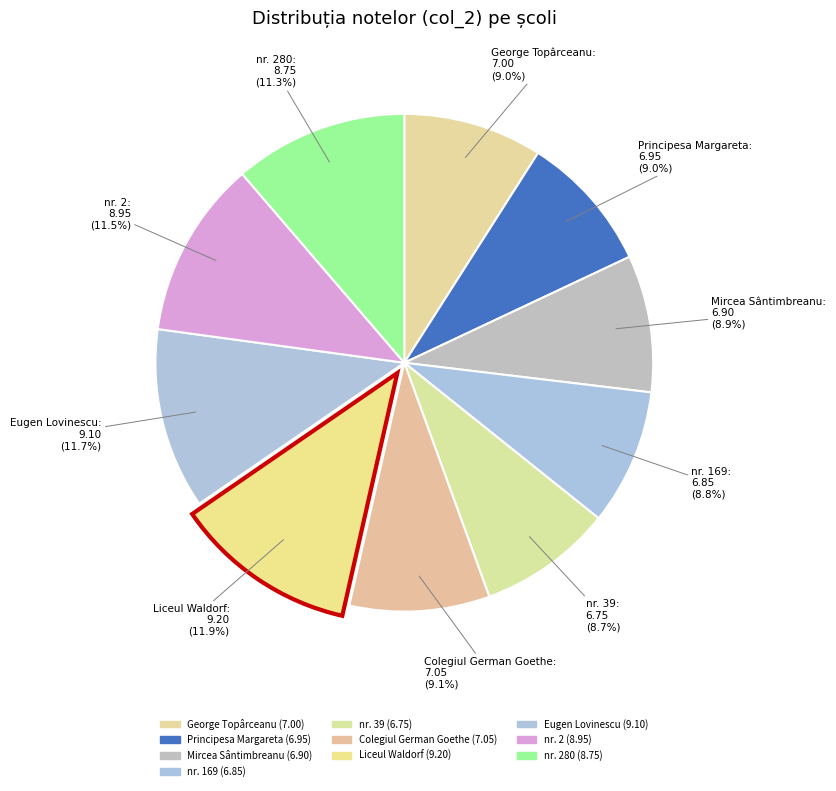

How many slices are in this pie chart?

10